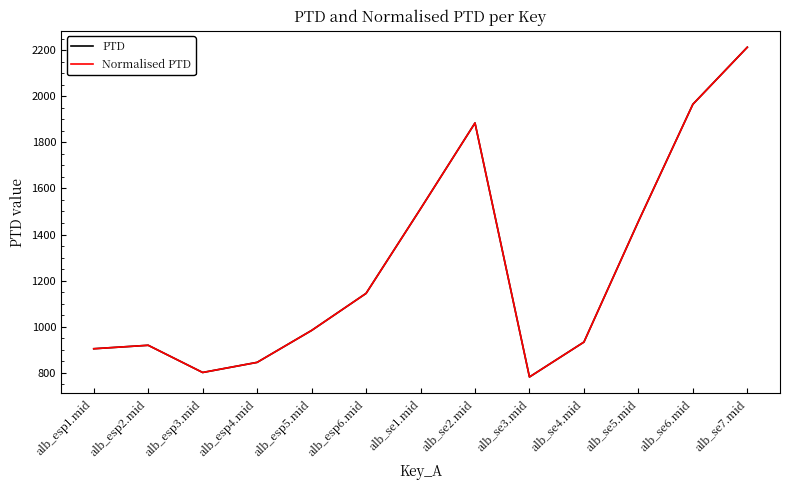

At which category does the chart reach its peak across all series?

alb_se7.mid